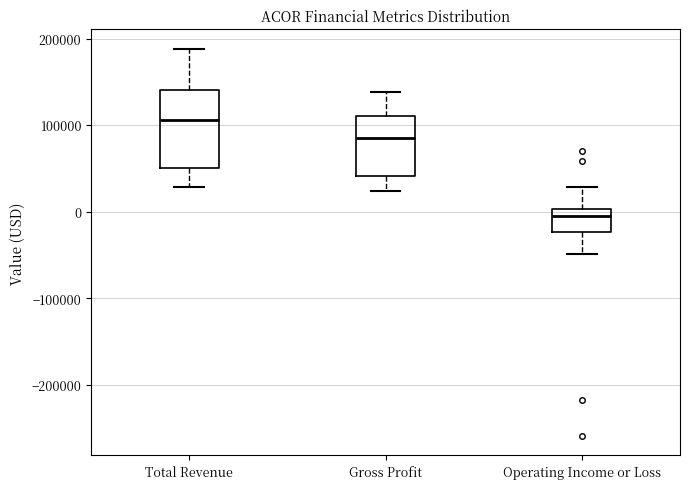

Which box's median line is the lowest?

Operating Income or Loss